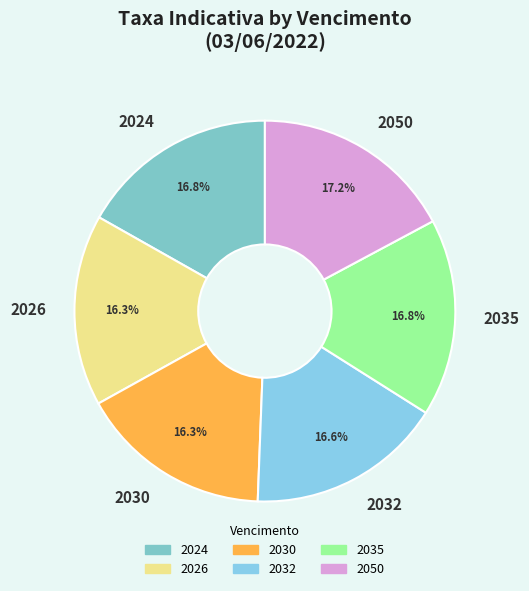

How many slices are in this pie chart?

6